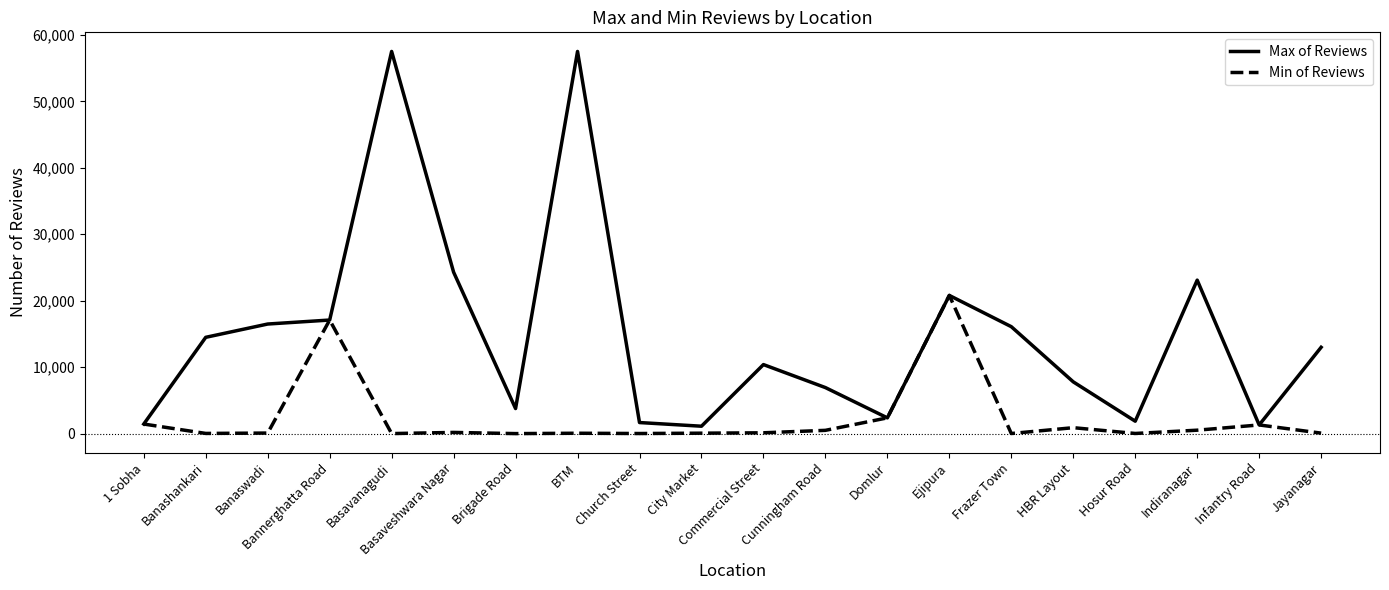

List the series in order of their peak value, highest first.

Max of Reviews, Min of Reviews